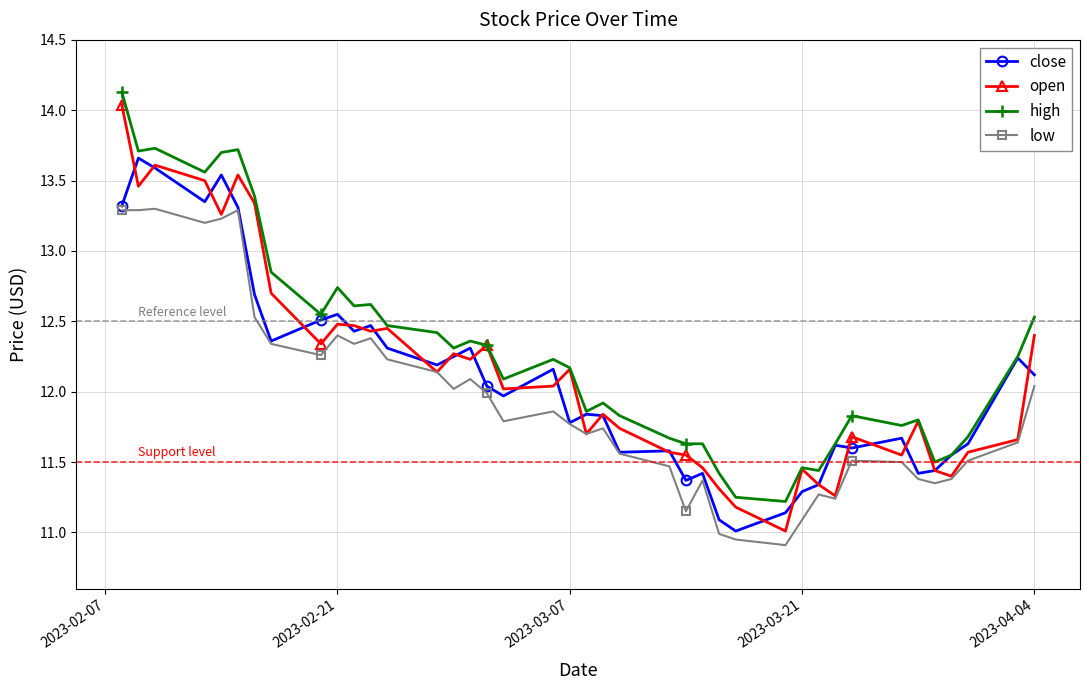

True or false: low and high cross at least once.

False